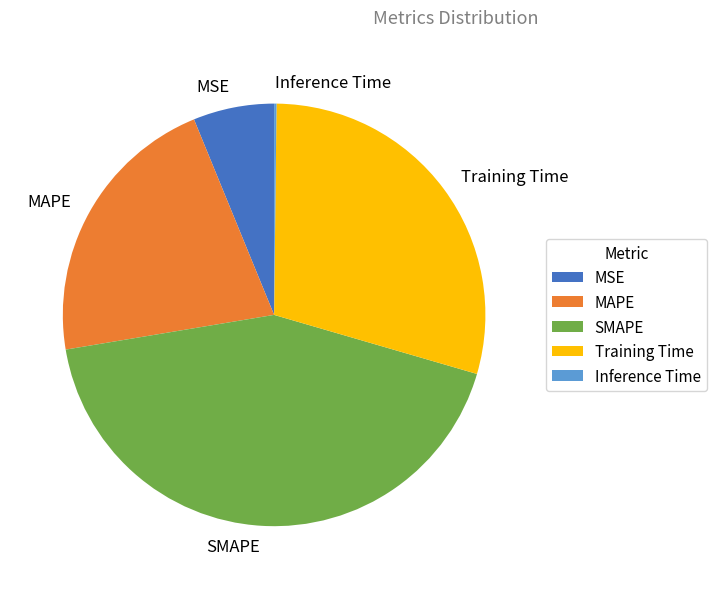

Combined, do Training Time and MSE account for over 50%?

No